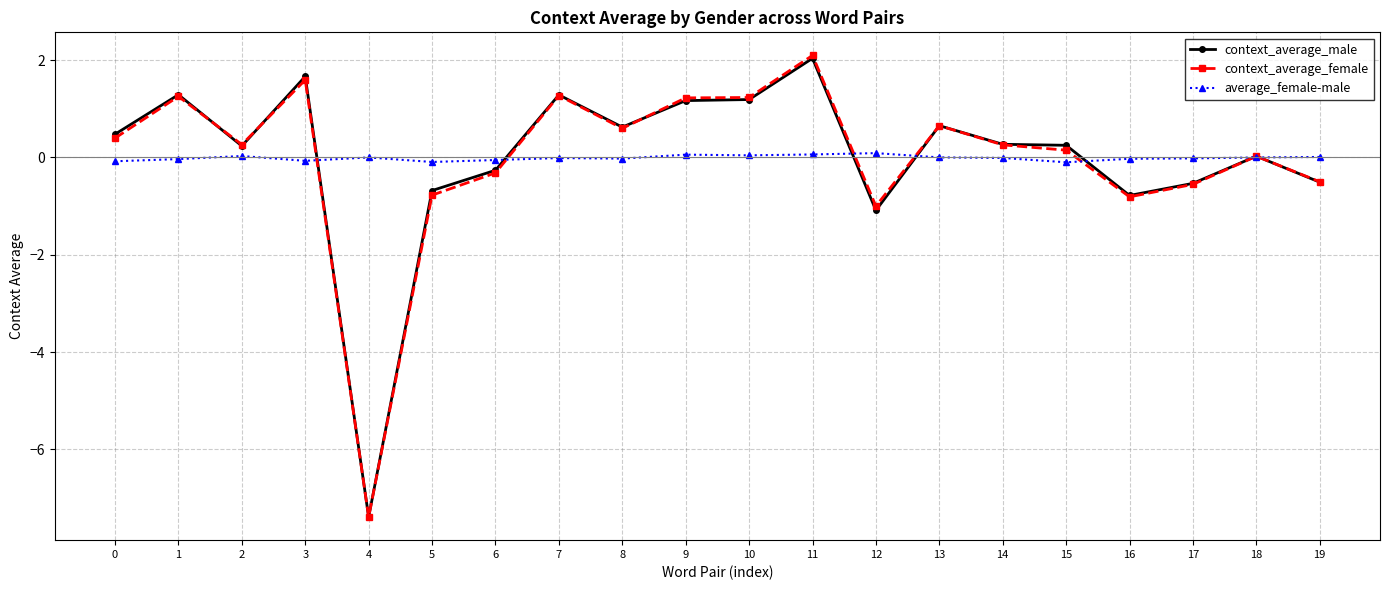

How many lines are shown in the chart?

3